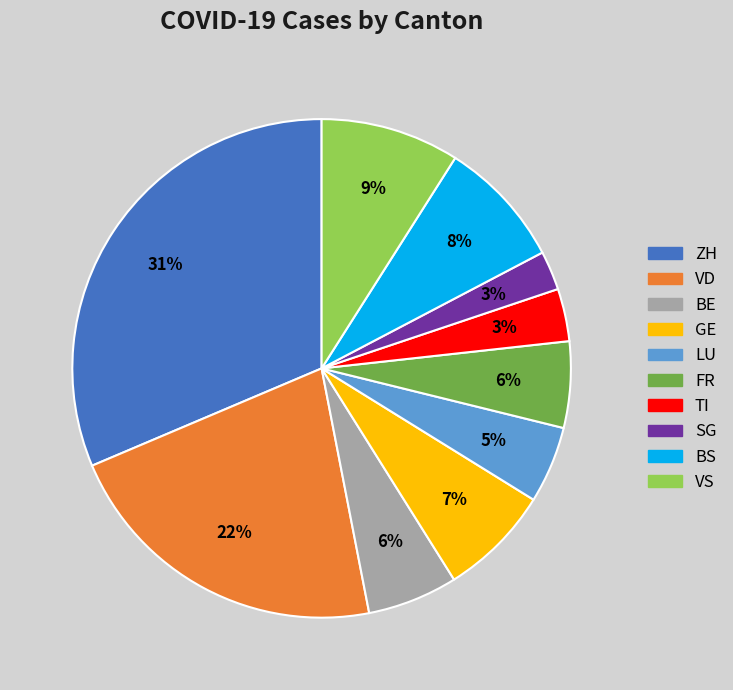

Is the sum of TI and GE greater than half?

No